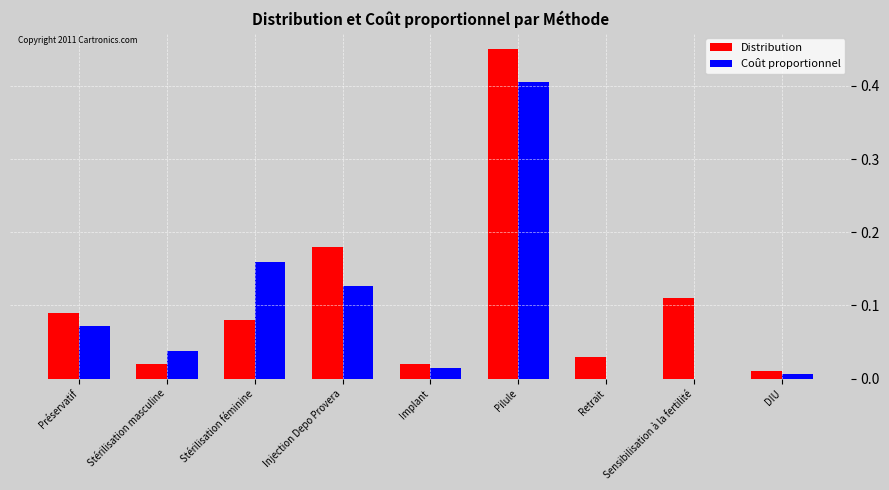

At which category does the chart reach its peak across all series?

Pilule